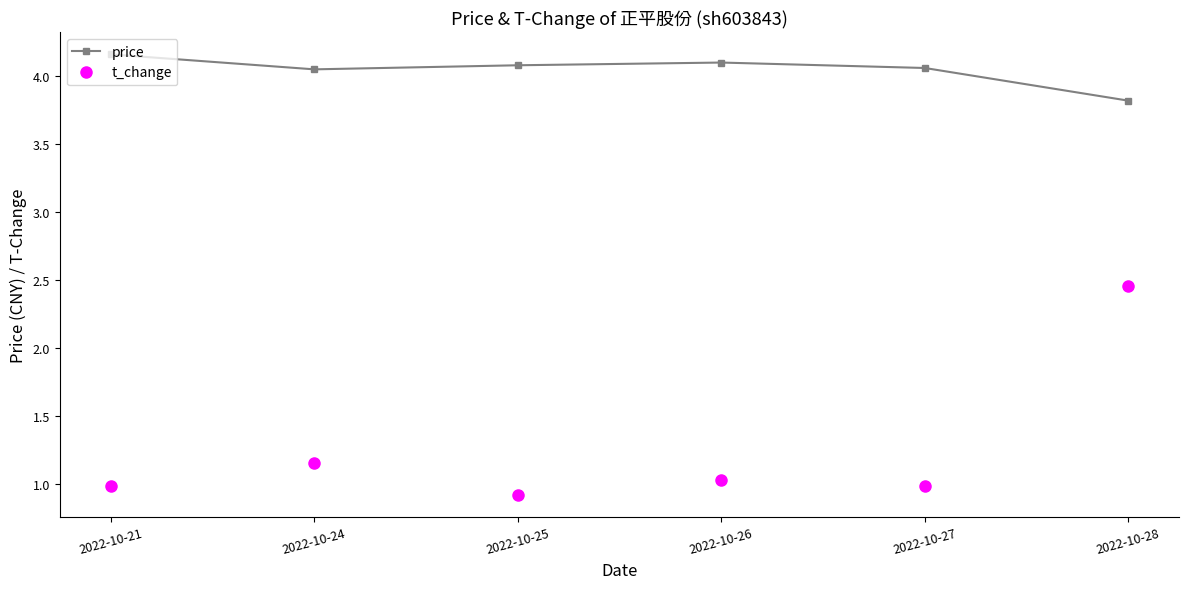

Where does the price series first go above 4?

2022-10-21